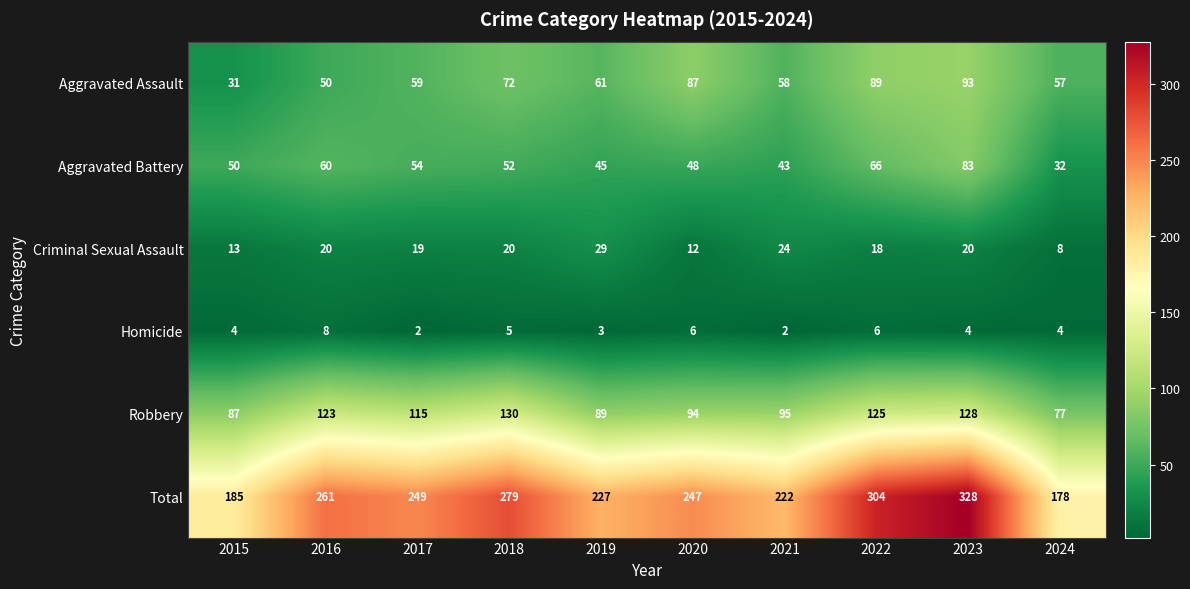

How many data points does each series have?

10